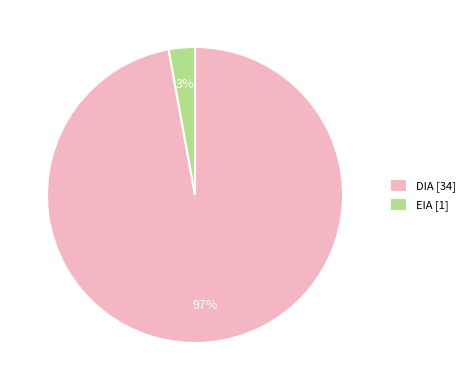

What is the smallest slice in the pie chart?

EIA